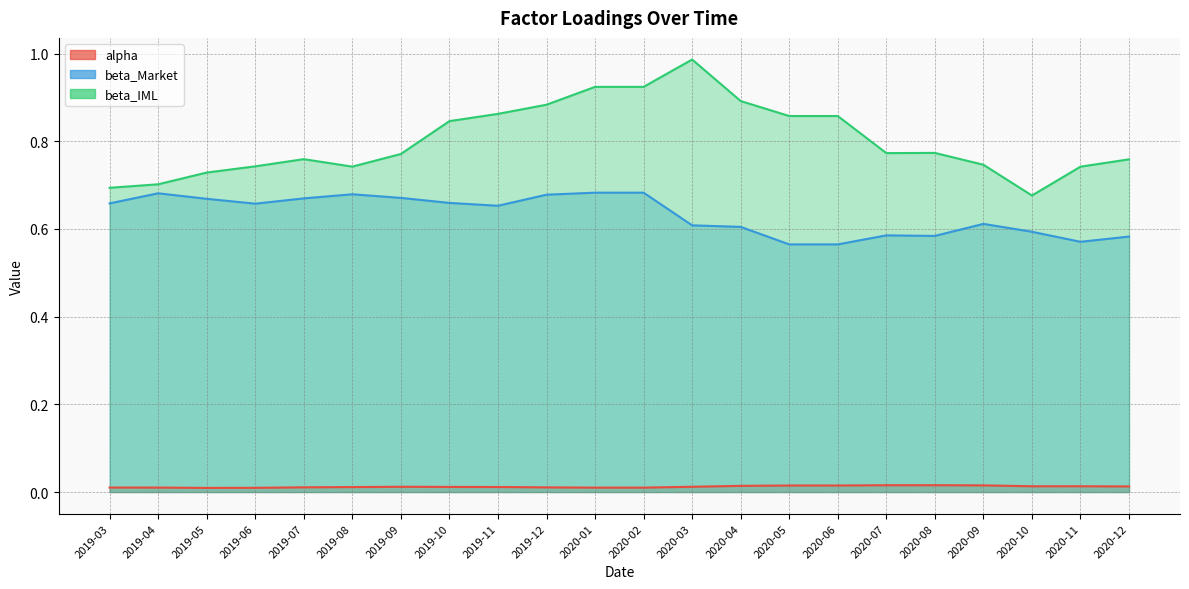

True or false: beta_Market has a value of 1.1 at 2019-04.

False